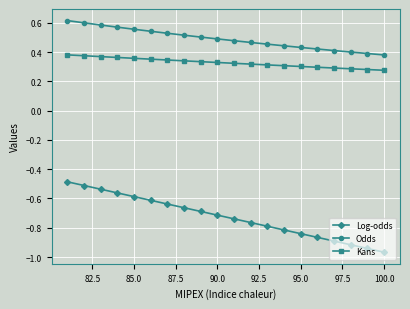

What is the maximum value shown in the chart?

0.6